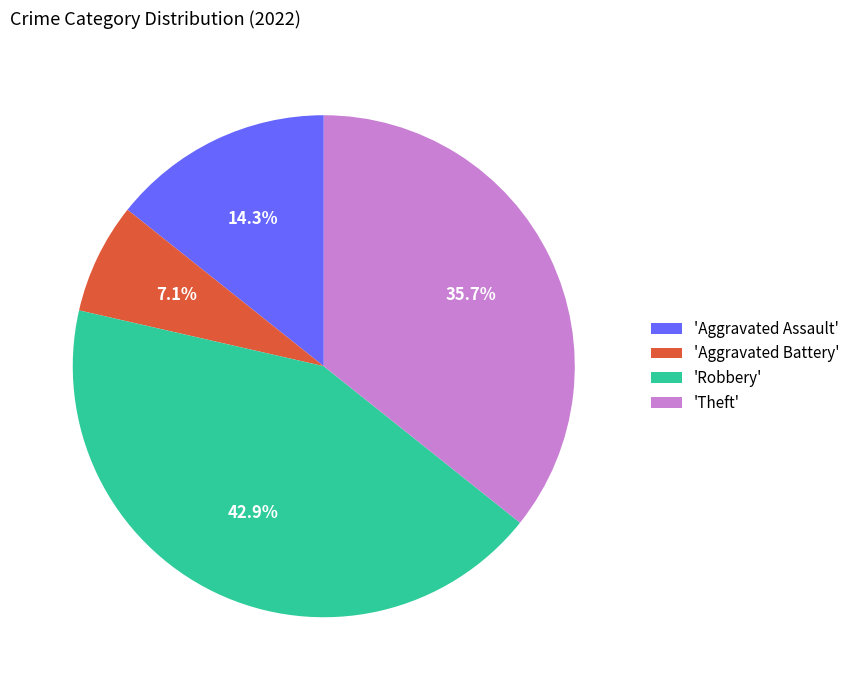

What is the ratio of the value at 'Theft' to the value at 'Aggravated Assault'?

2.5